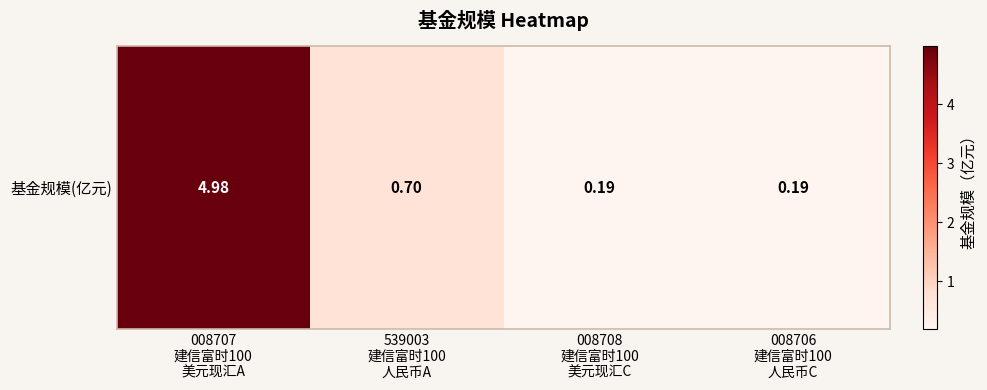

Reading right to left, transcribe all the data shown in this chart.

0.2	0.2	0.7	5.0